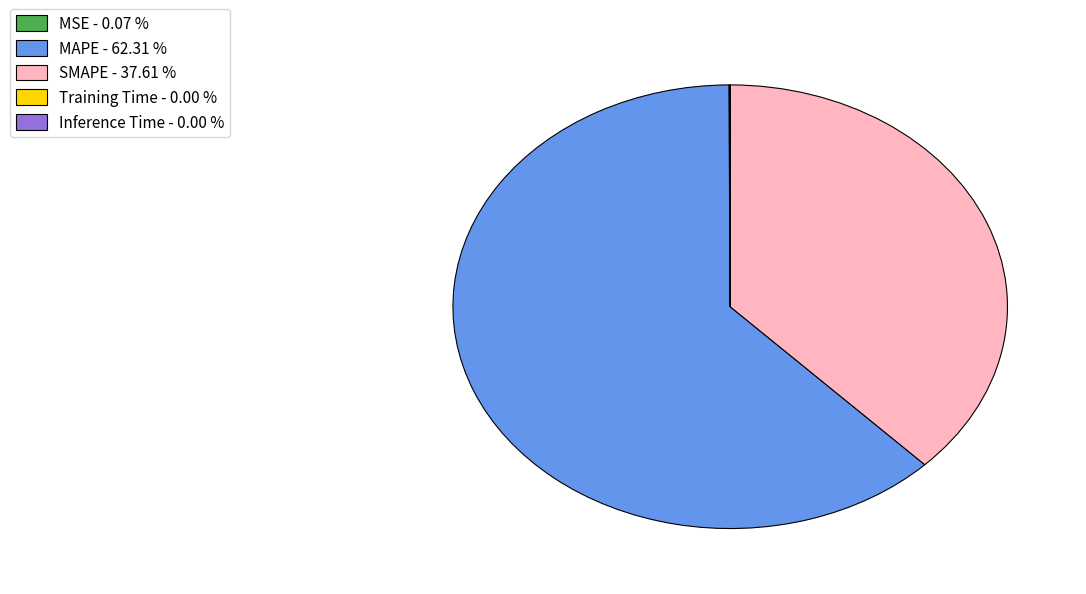

True or false: SMAPE accounts for 38% of the total.

True